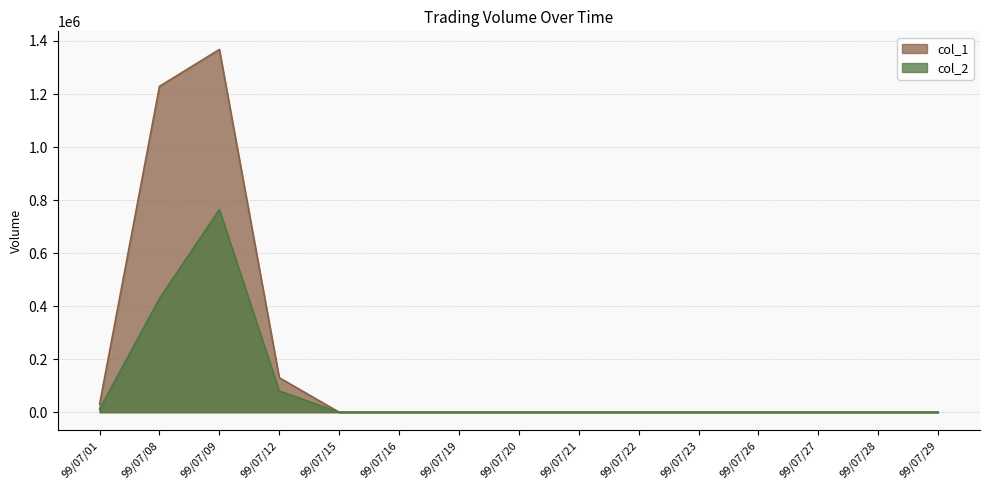

Which series changed the most between 99/07/21 and 99/07/23?

col_1